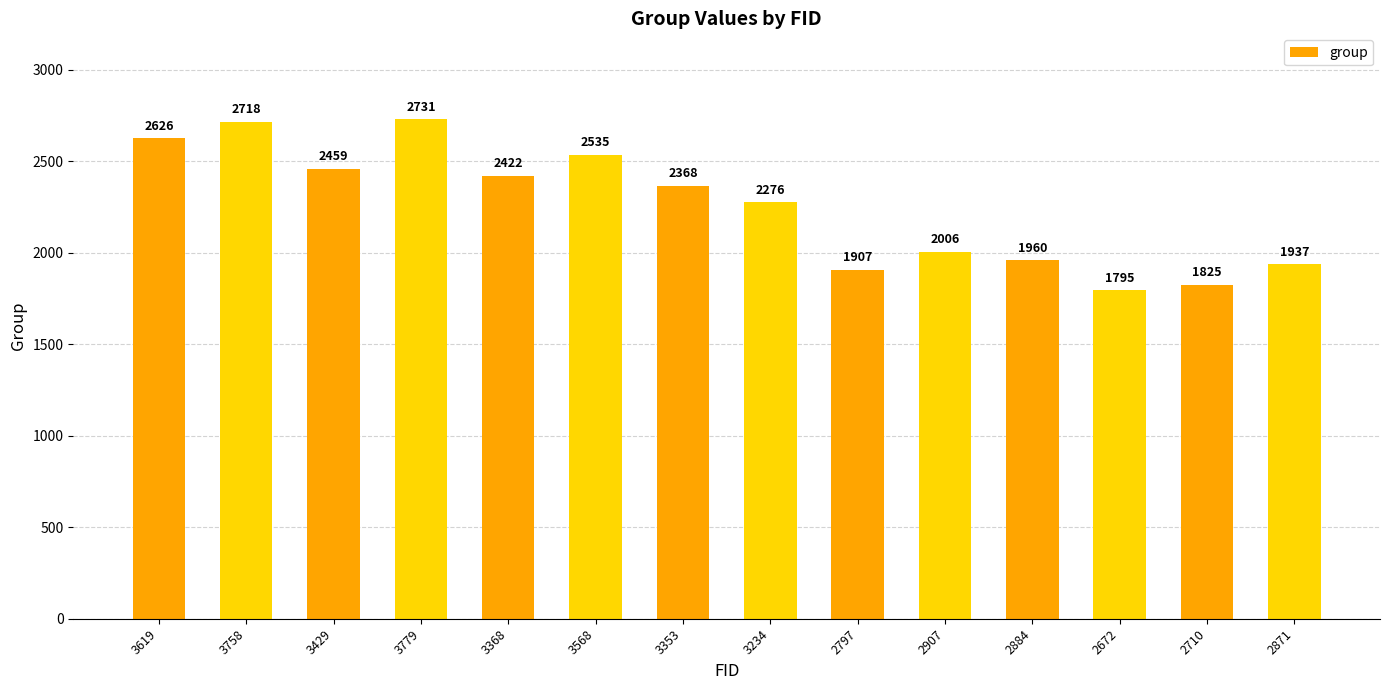

What is the difference between the second highest and second lowest values?

893